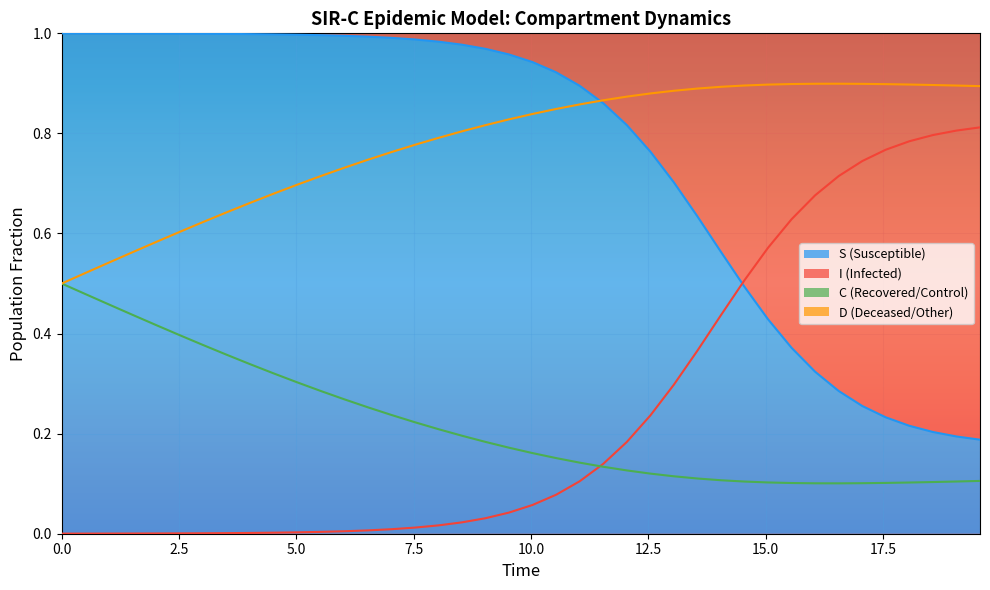

The value of C at 35 is 0.1. True or false?

False